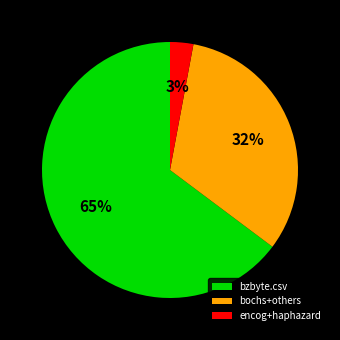

Between bzbyte.csv and bochs+others, which is larger?

bzbyte.csv